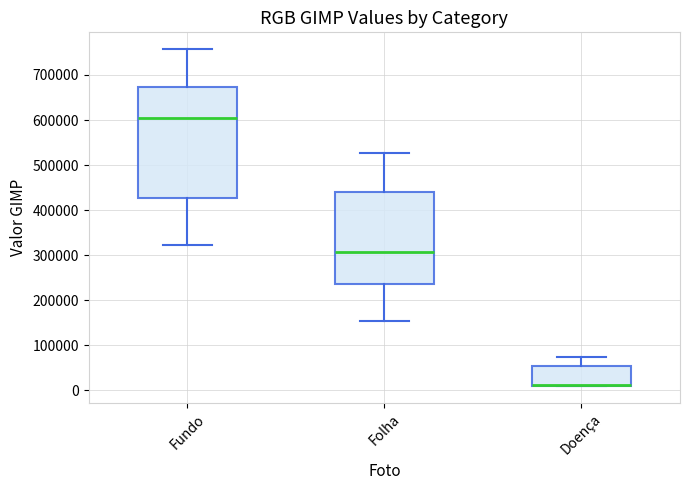

Which box is the tallest, from its lower edge to its upper edge?

Fundo